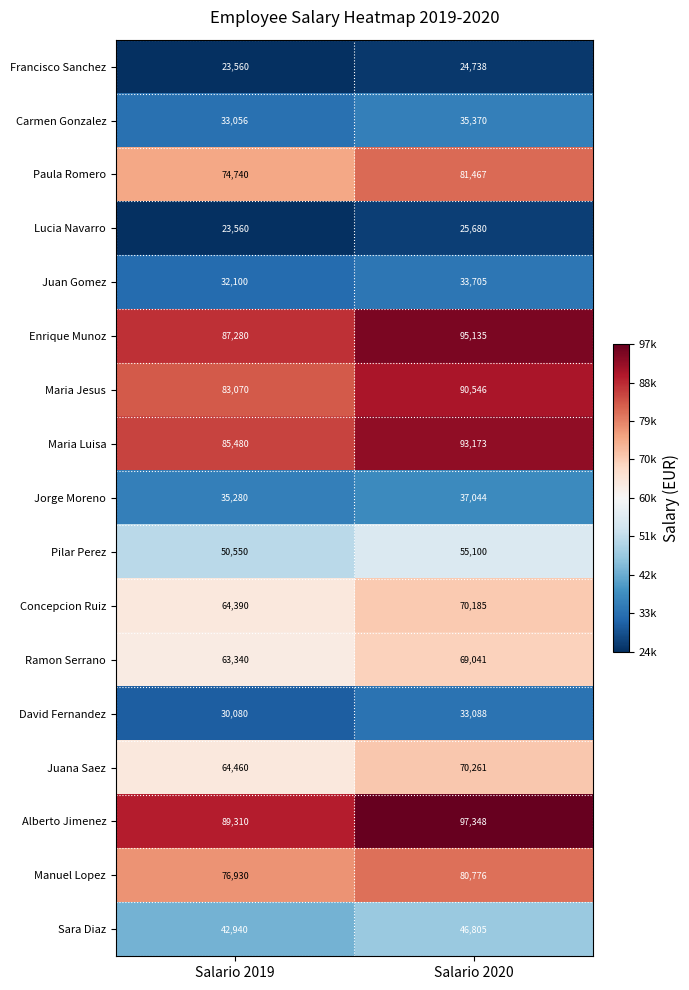

True or false: Manuel Lopez has a value of 80776 at Salario 2020.

True